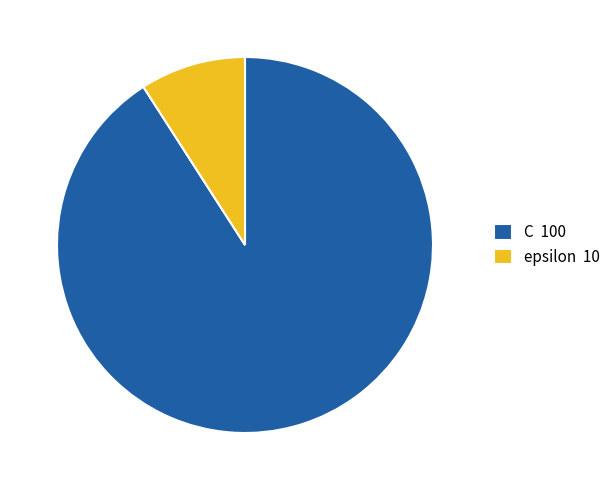

How many slices are in this pie chart?

2